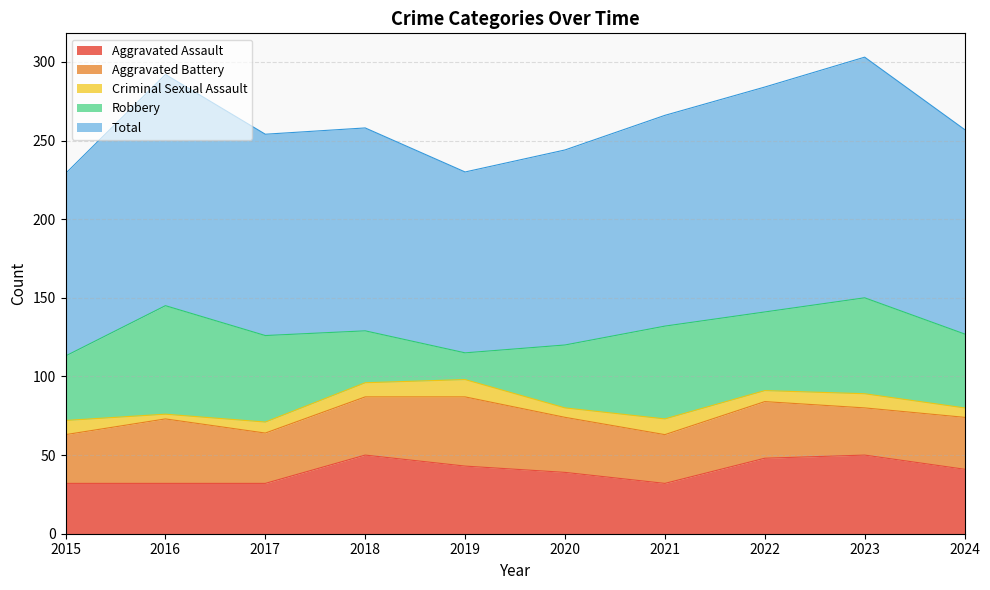

Where is the first local maximum for Criminal Sexual Assault?

2019